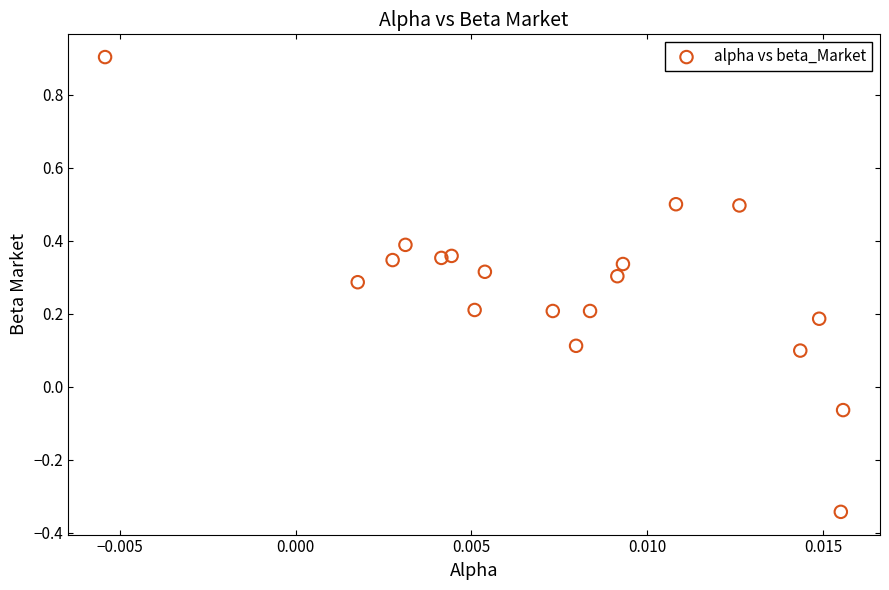

What is the range of Y values (max minus min)?

1.2